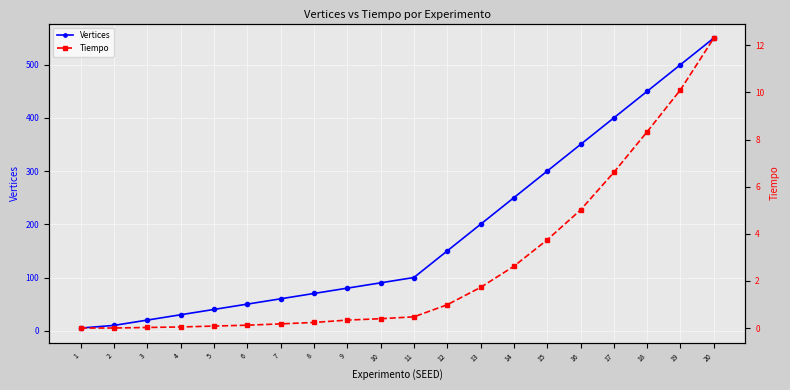

How many data points in Vertices are above 100?

9